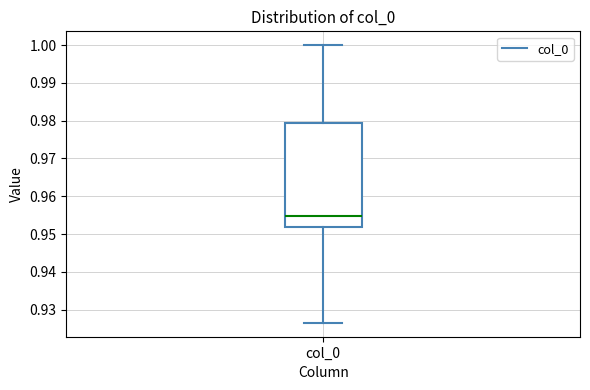

Transcribe this box plot: give where the median line is, the range the box spans, and where the two whiskers end, as read against the y-axis. The values are not printed on the chart, so give them approximately, as read against the axis.

median 0.955, box 0.952 to 0.979, whiskers 0.926 to 1.000